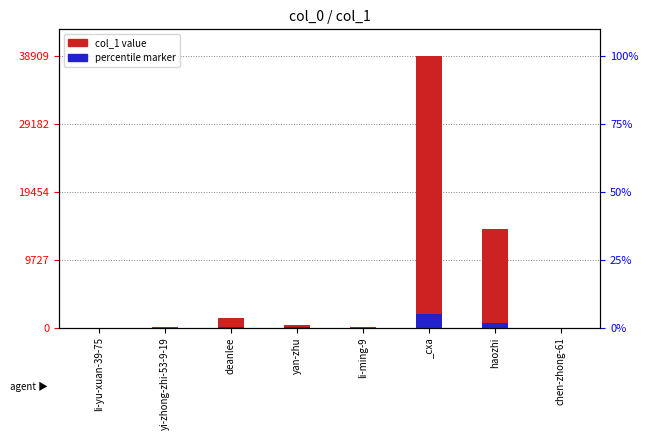

At which label does percentile marker first exceed 18?

deanlee